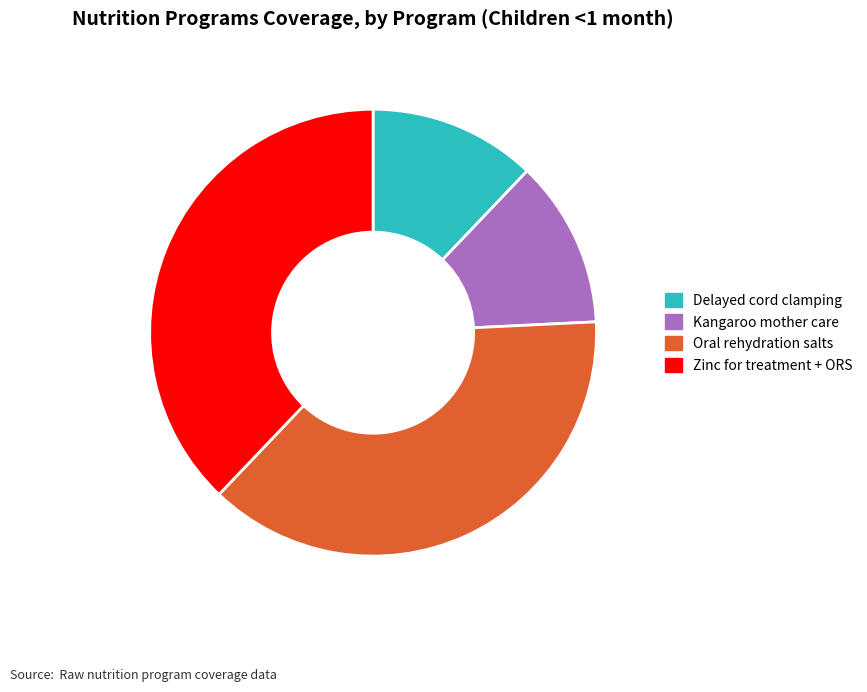

True or false: Zinc for treatment + ORS accounts for 31% of the total.

False